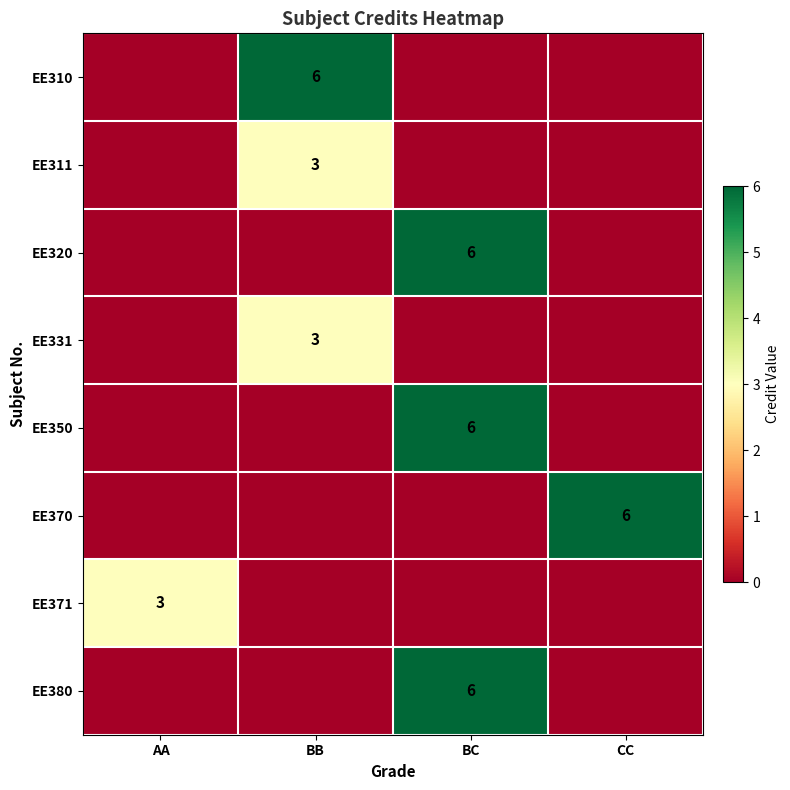

The value of EE310 at BB is 8. True or false?

False